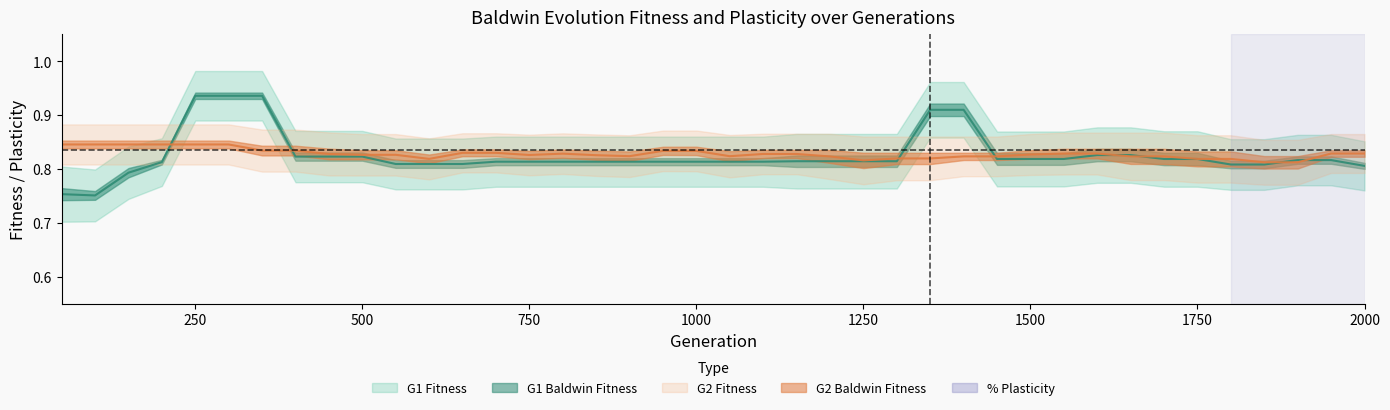

Which has a higher value, 400 or 550?

400